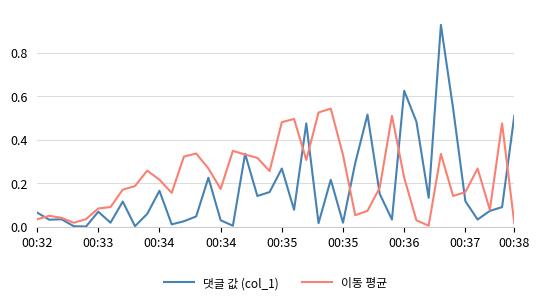

List the series in order of their overall mean, lowest first.

댓글 값 (col_1), 이동 평균